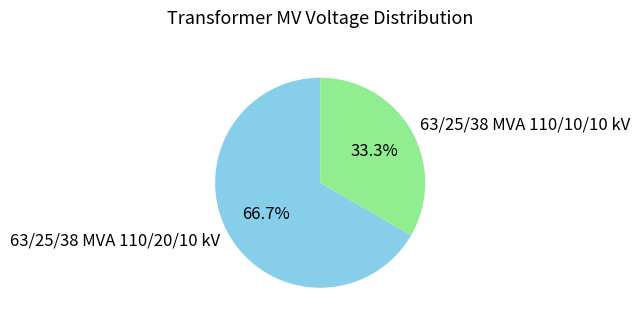

To the nearest percent, what percentage of the pie is 63/25/38 MVA 110/20/10 kV?

67%